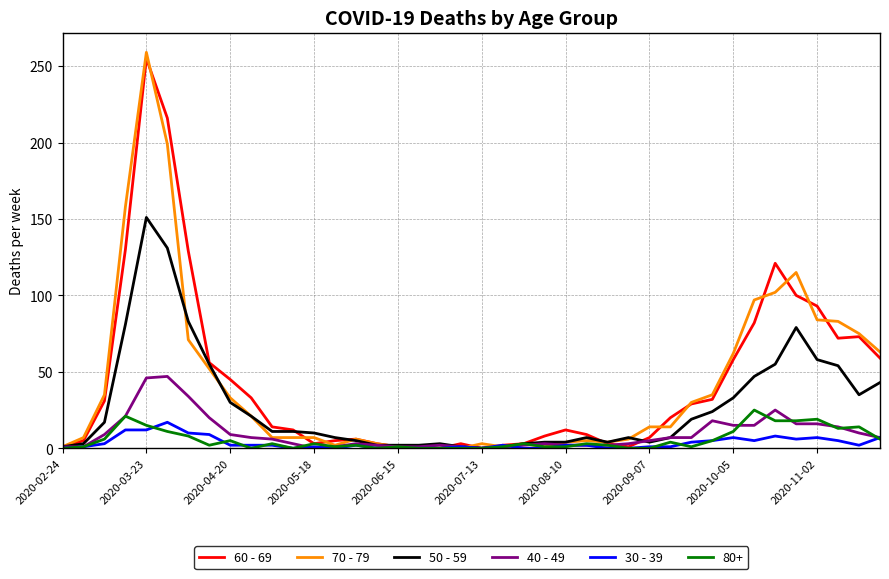

Which series has the widest spread of values?

70 - 79